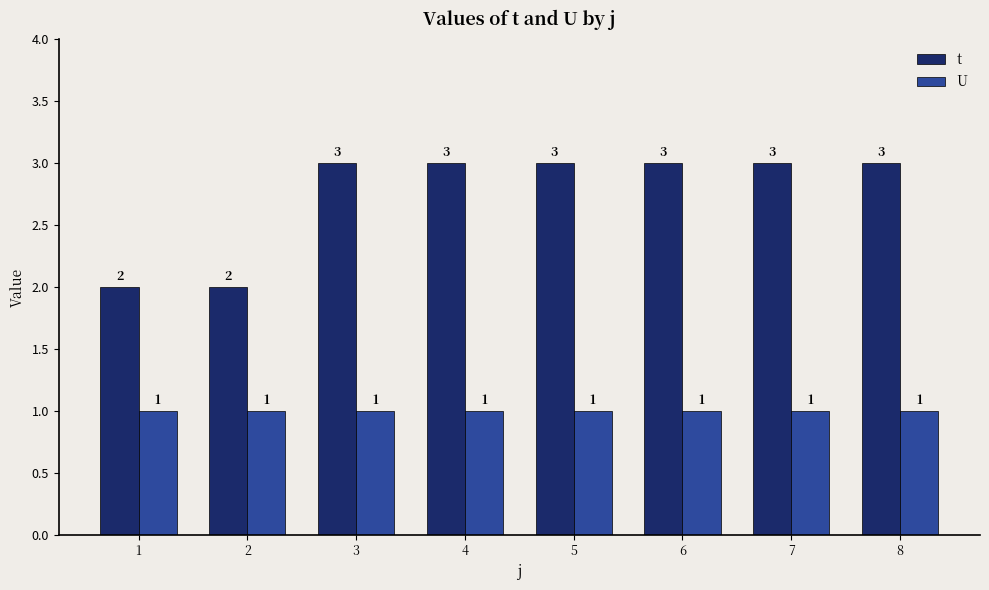

What is the value of the U bar at the 1st from the left?

1